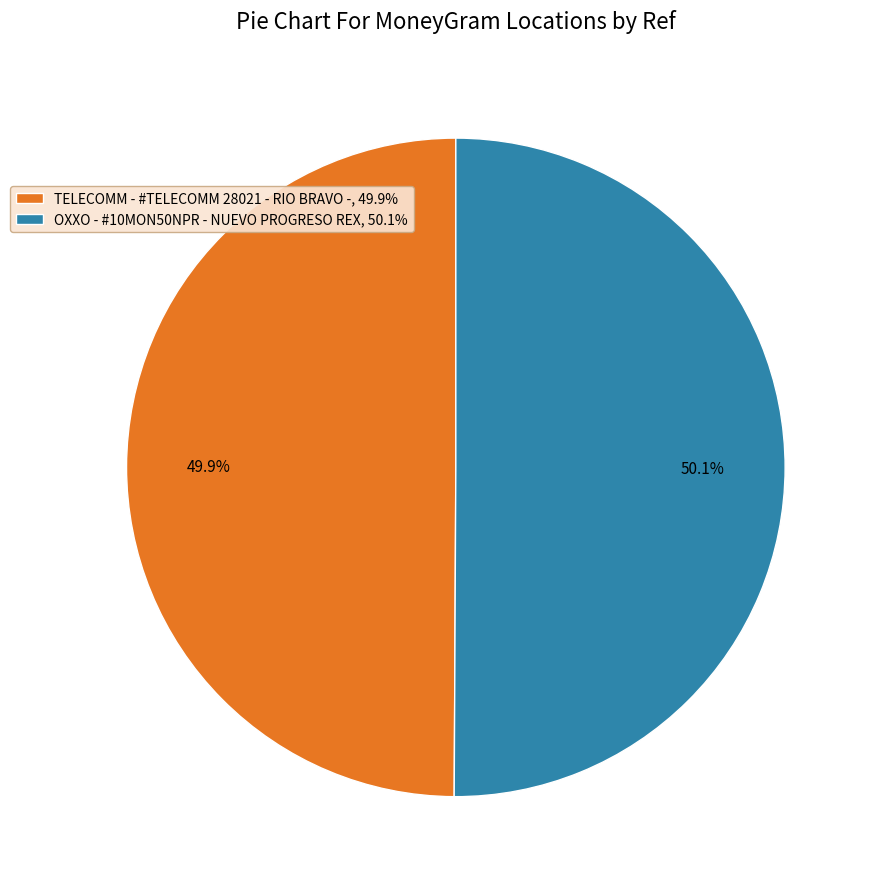

How many slices are in this pie chart?

2